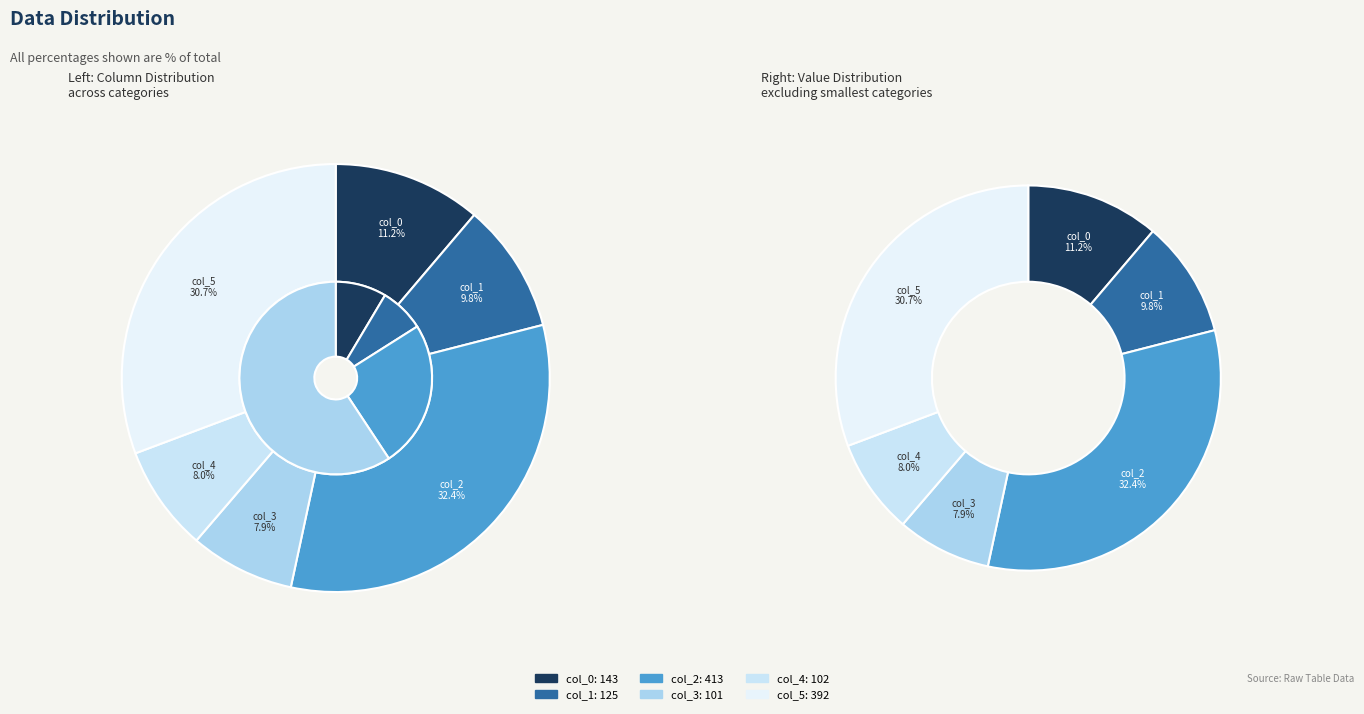

What is the change in value from col_0 to col_3?

-42